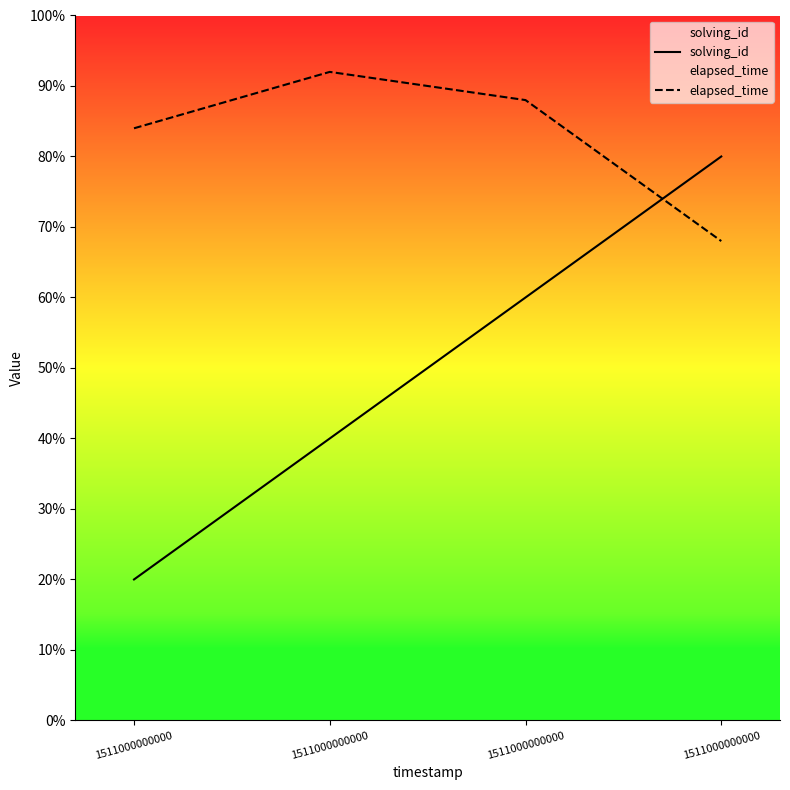

At which category is the sum across all series the highest?

1511000000000